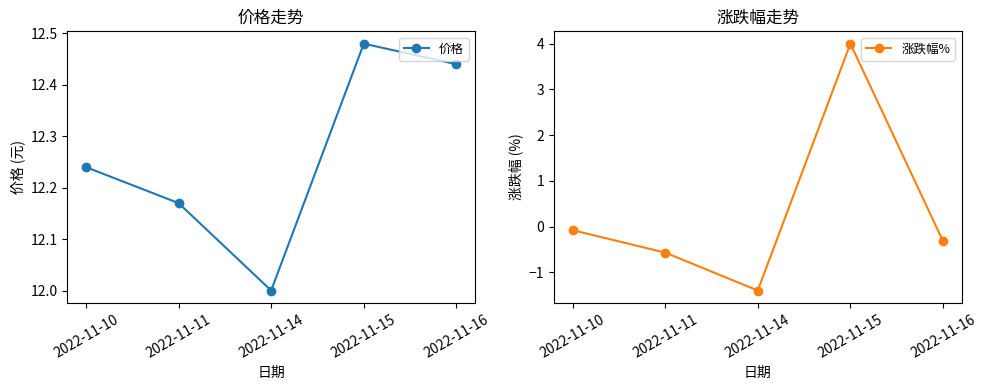

Where is the first local minimum for 价格?

2022-11-14